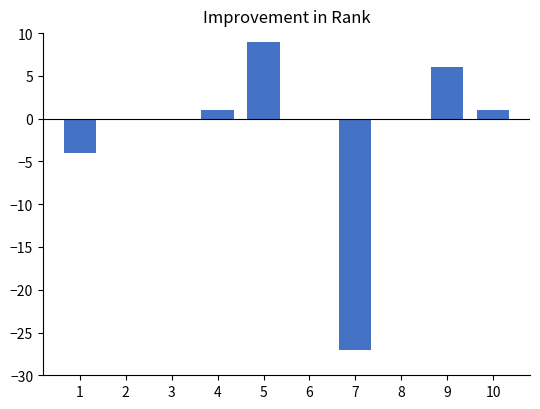

Read the value at 9.

6